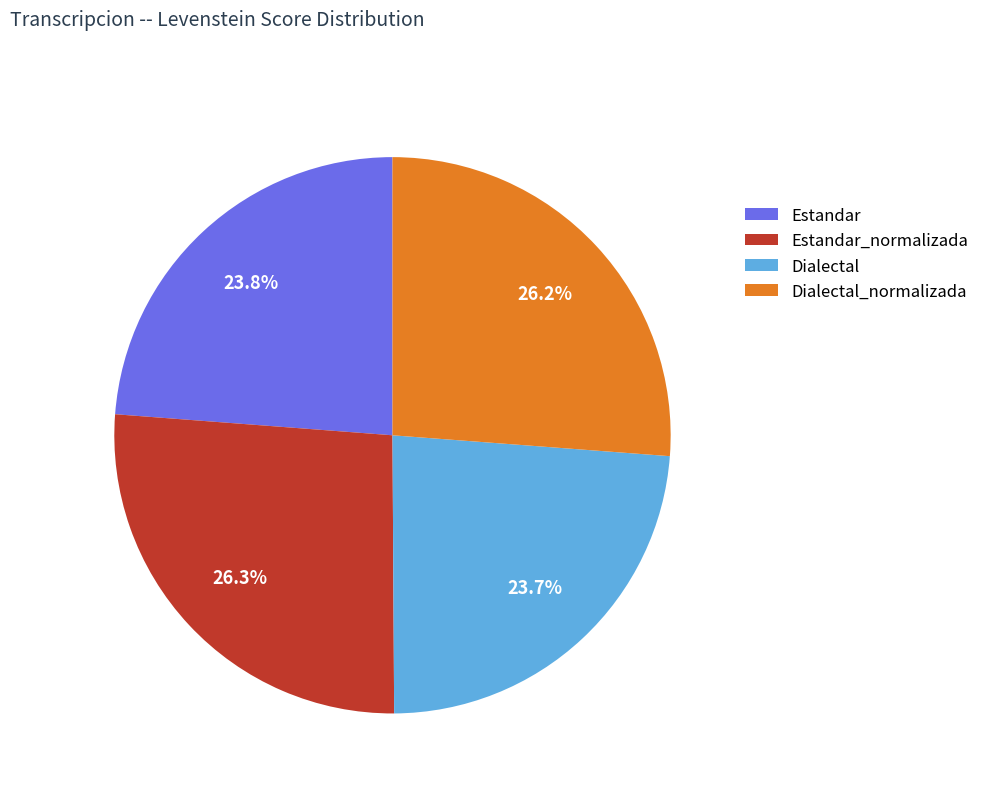

To the nearest percent, what is the difference between the largest and smallest slice percentages?

3%